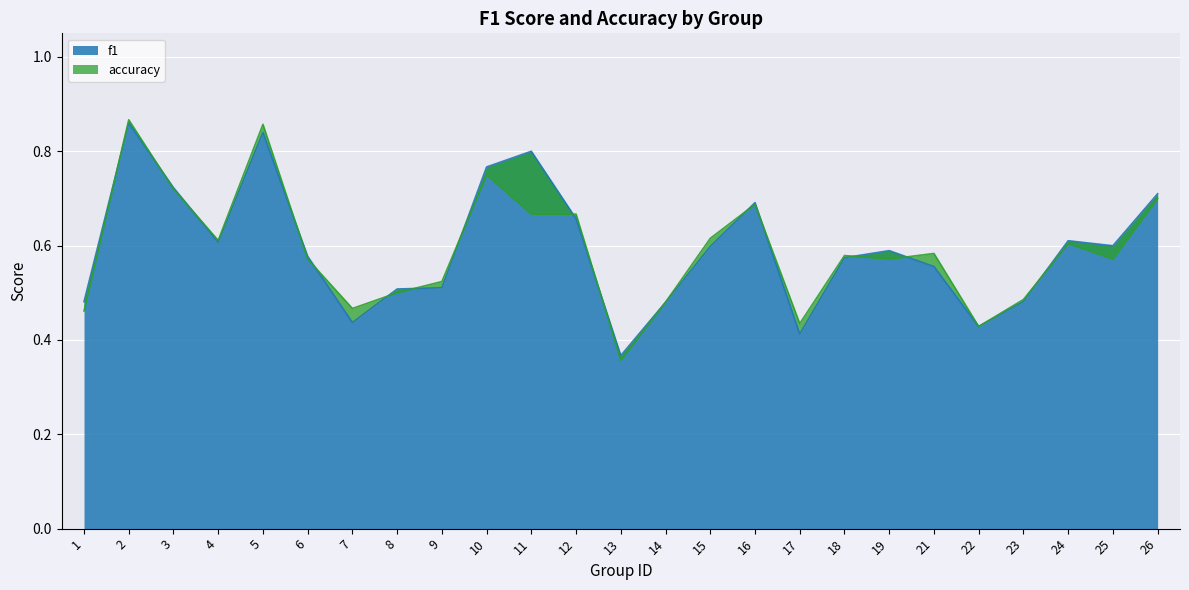

What is the sum of all f1 values?

14.9